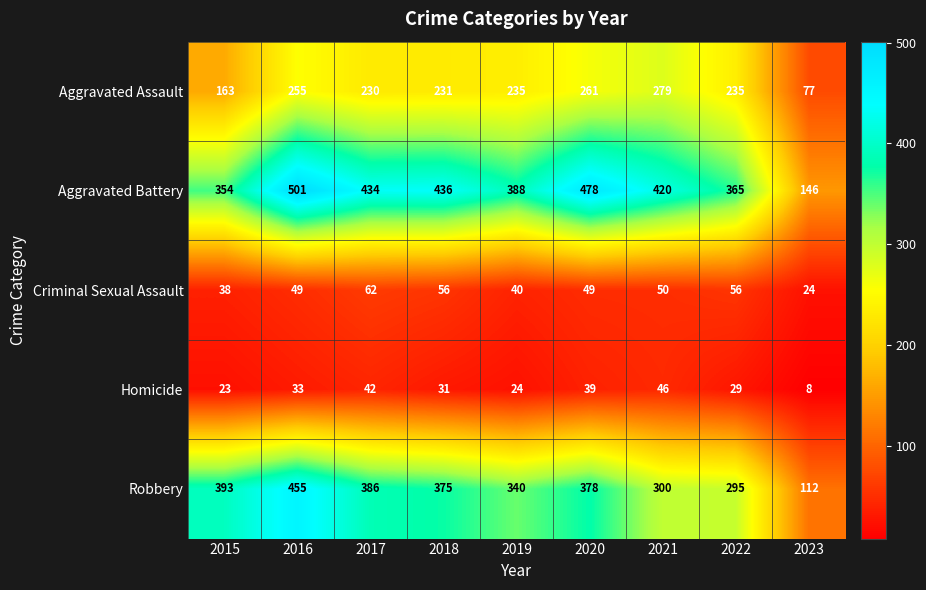

List the series in order of their peak value, lowest first.

Homicide, Criminal Sexual Assault, Aggravated Assault, Robbery, Aggravated Battery